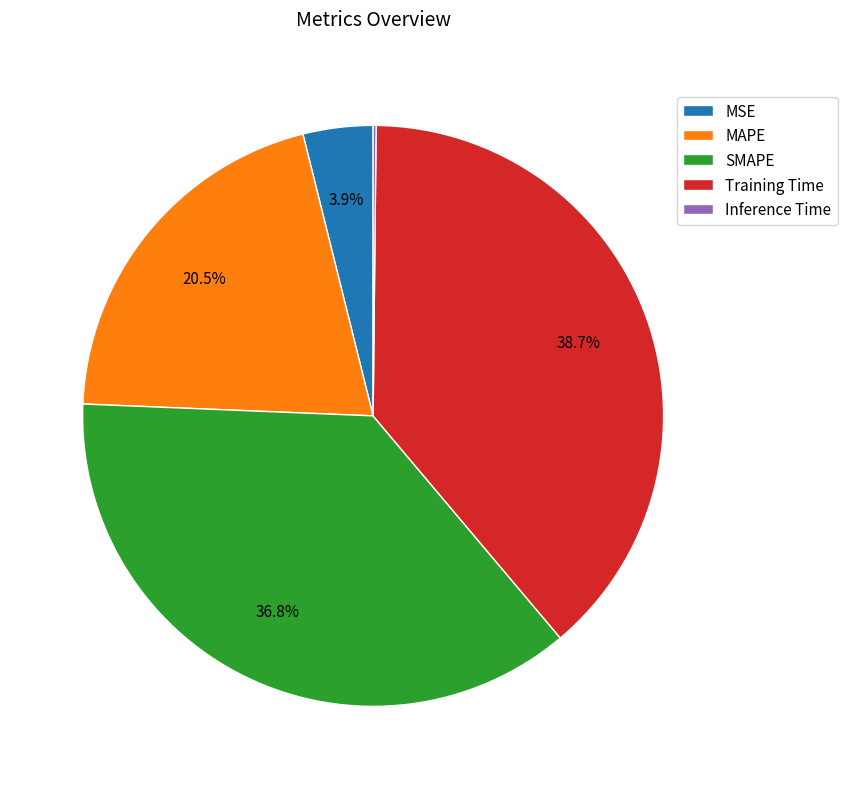

Is there any slice that represents more than half of the pie?

No